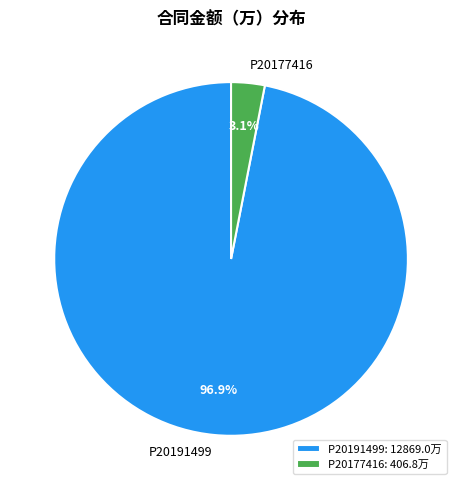

What is the total percentage of P20191499 and P20177416?

100.0%